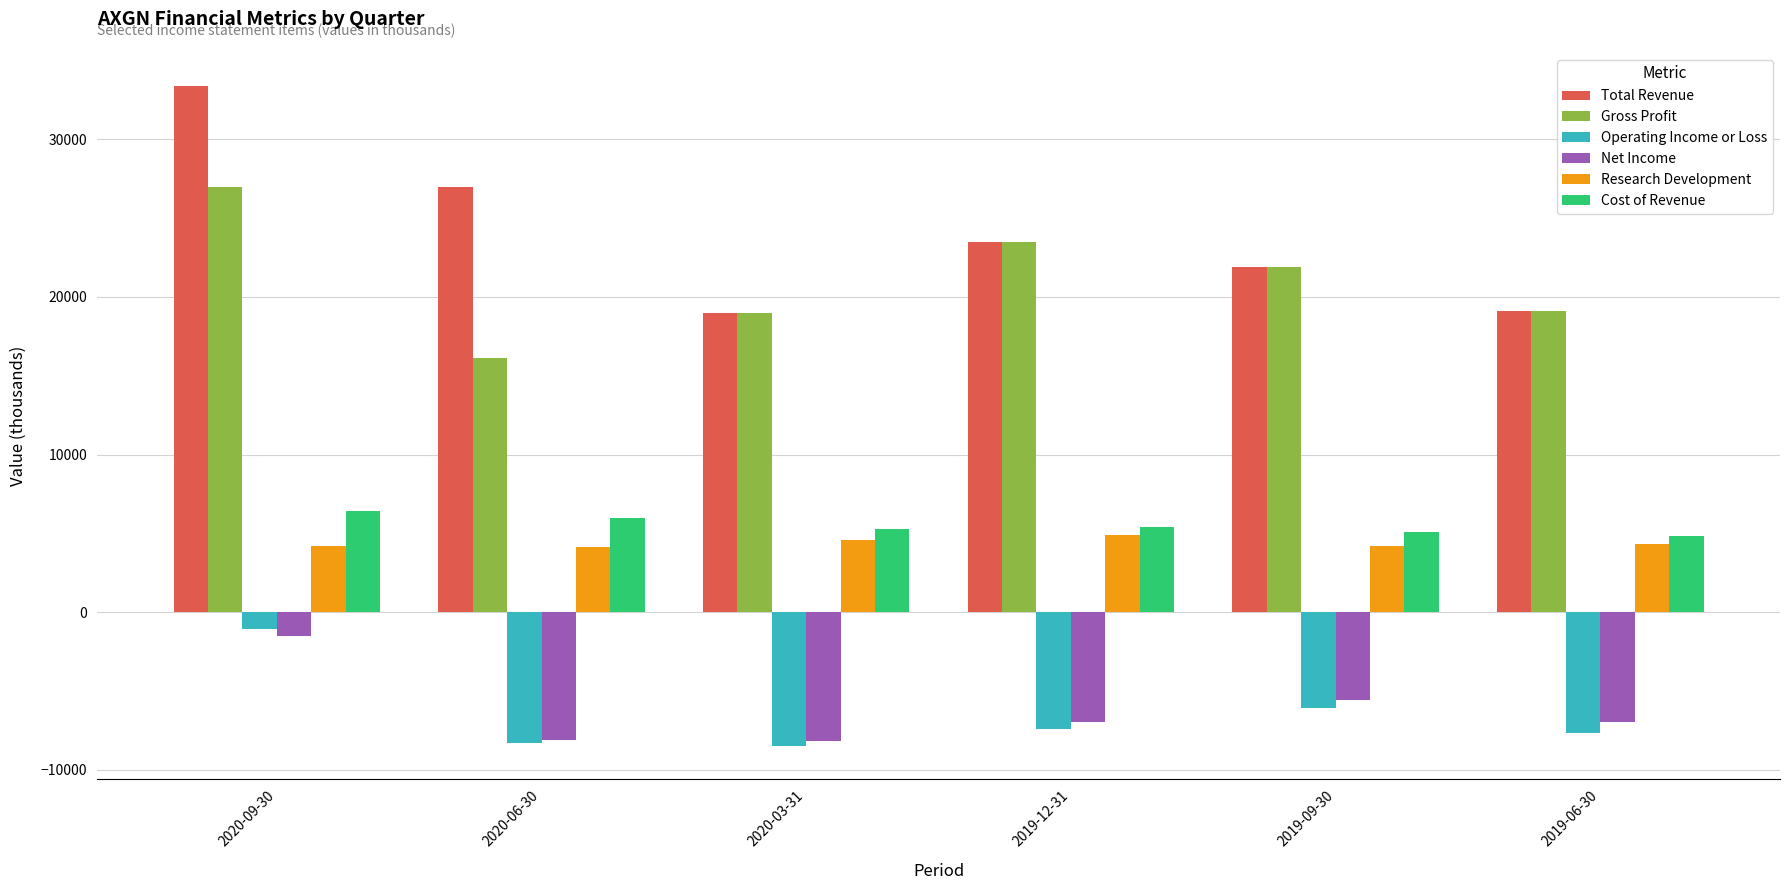

What is the average value of the Net Income series?

-6233